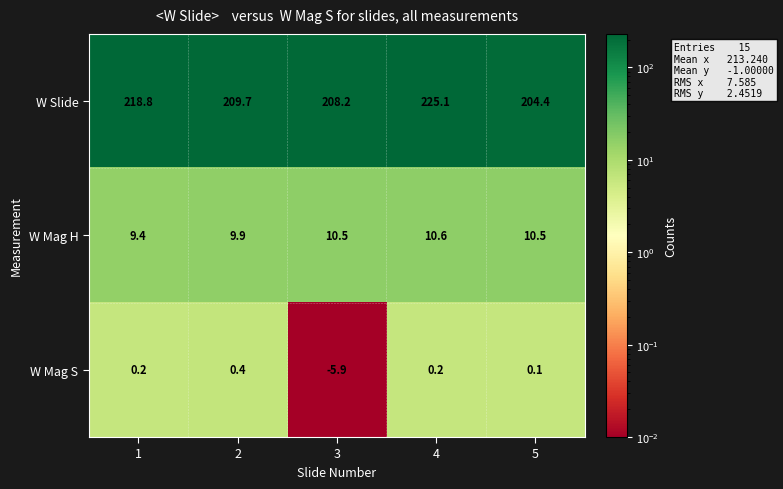

What value does the W Mag S series have at 3?

-5.9